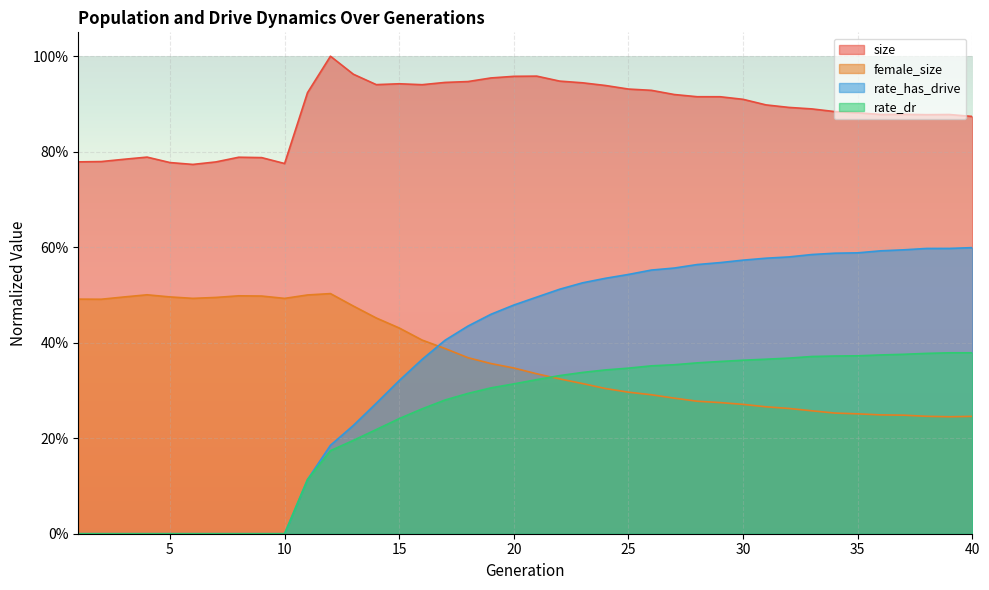

List the labels in order of rate_dr value, largest first.

40, 39, 38, 37, 36, 35, 34, 33, 32, 31, 30, 29, 28, 27, 26, 25, 24, 23, 22, 21, 20, 19, 18, 17, 16, 15, 14, 13, 12, 11, 1, 2, 3, 4, 5, 6, 7, 8, 9, 10